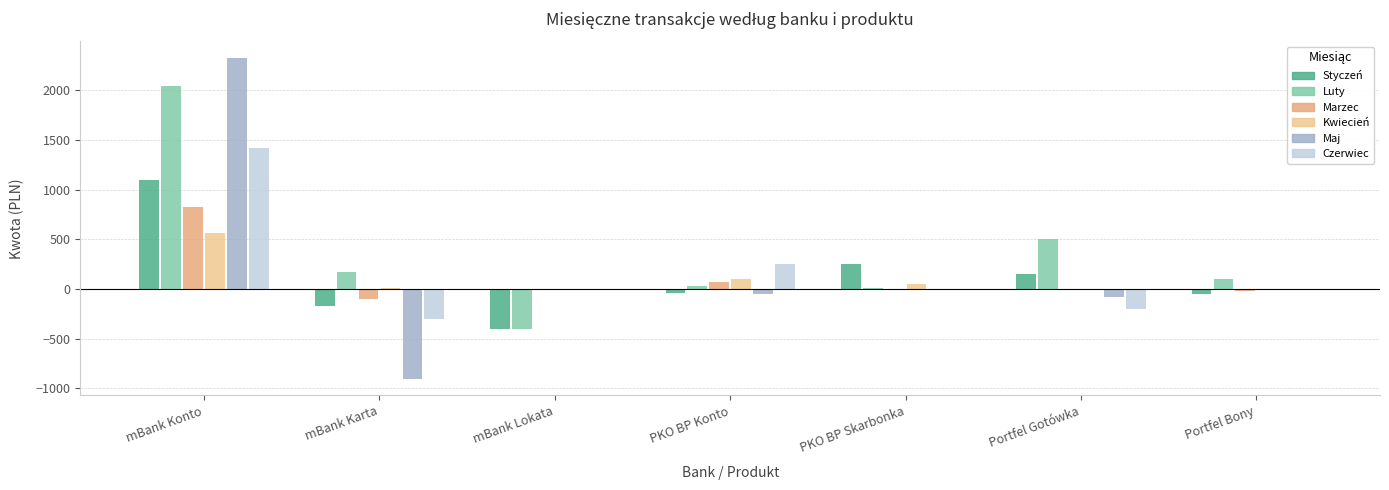

Which series has the largest range (max minus min)?

Maj